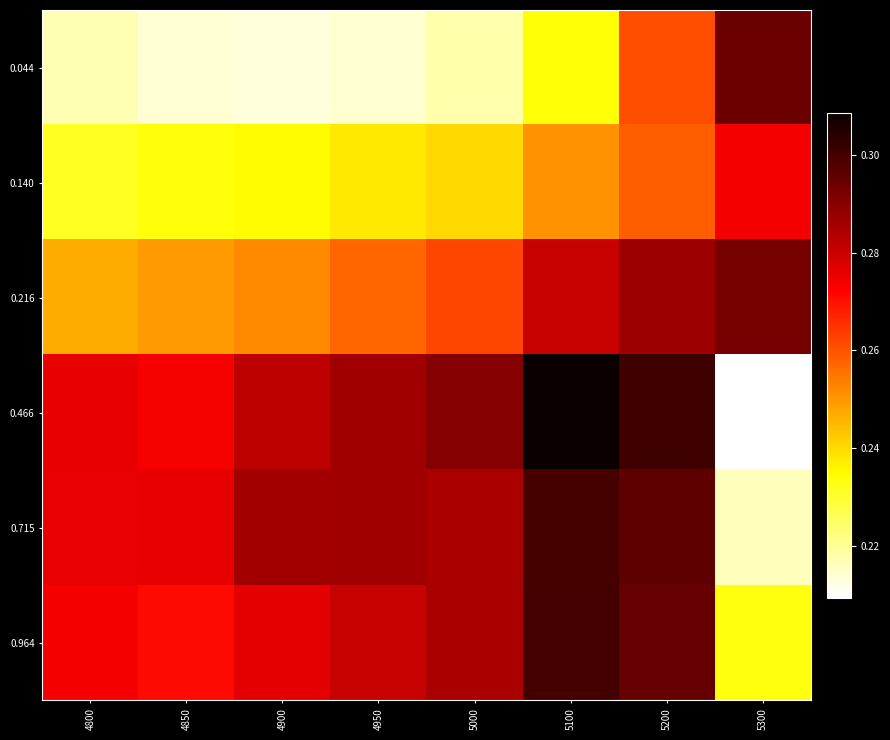

What is the maximum value shown in the chart?

0.3